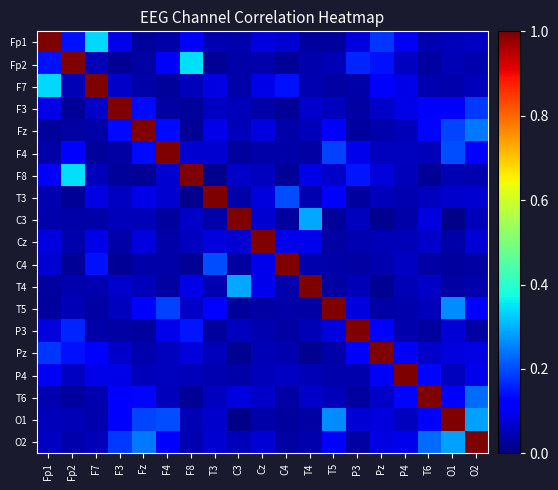

At which category is the sum across all series the highest?

O2